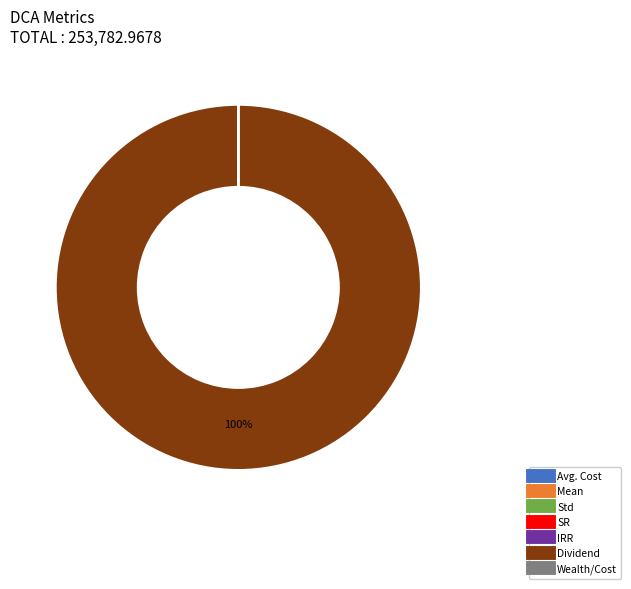

What is the largest slice in the pie chart?

Dividend